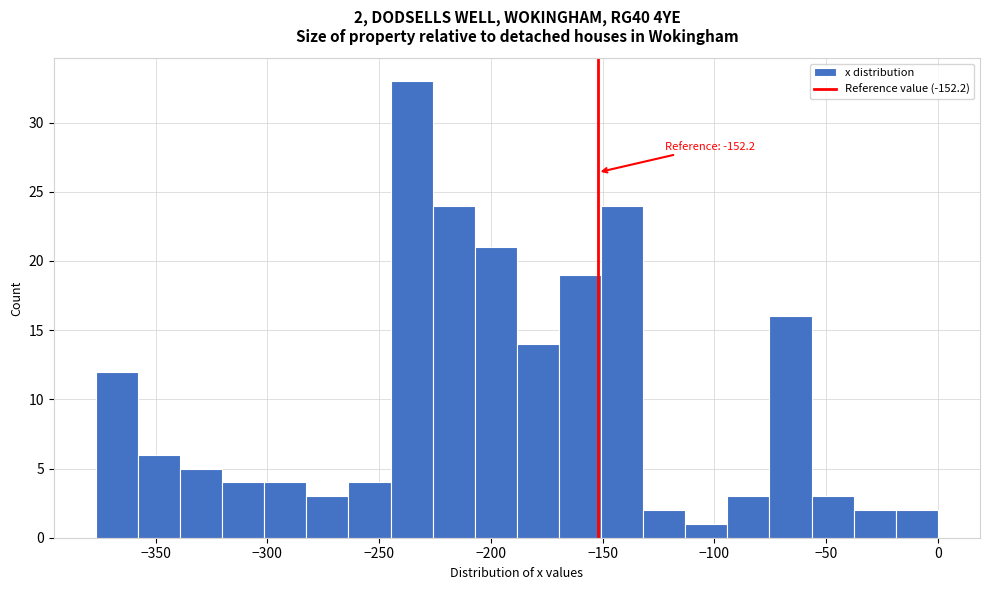

Around what value on the x-axis is the tallest bar? Give the approximate position of its centre, as read against the axis.

-235